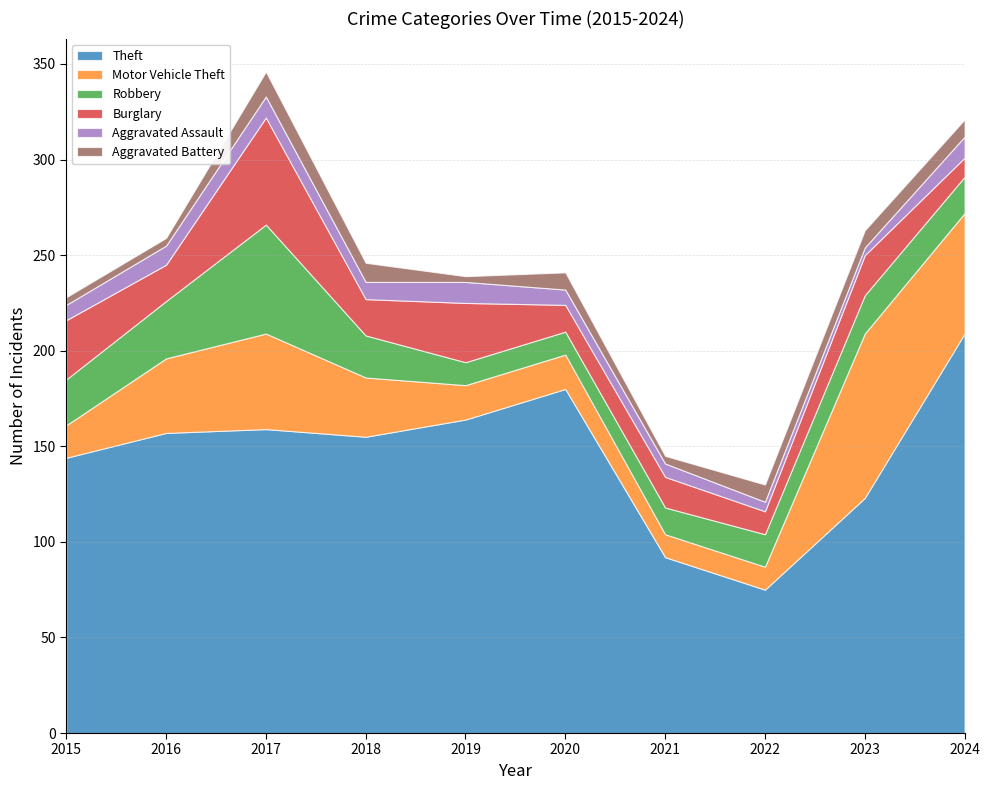

What is the difference between the Motor Vehicle Theft values at 2024 and 2016?

24